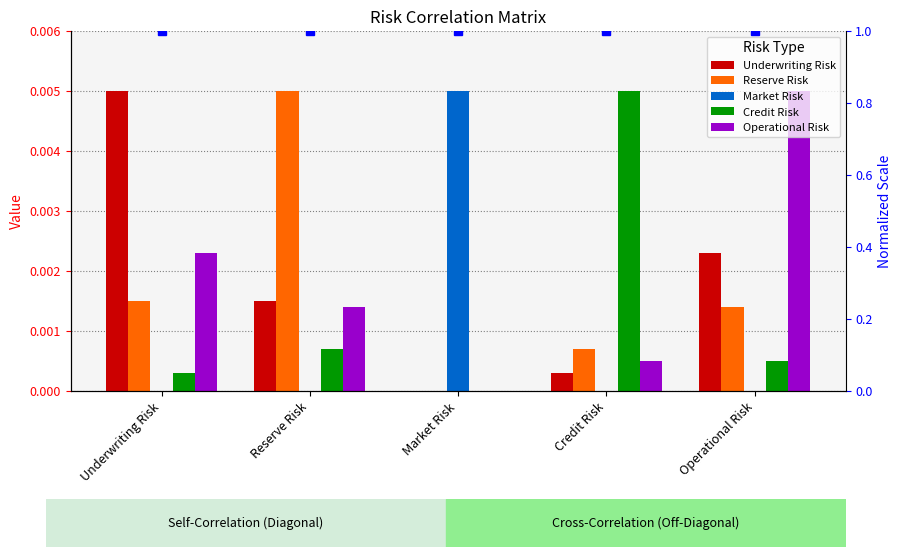

Which has a higher value, Underwriting Risk or Market Risk?

Underwriting Risk